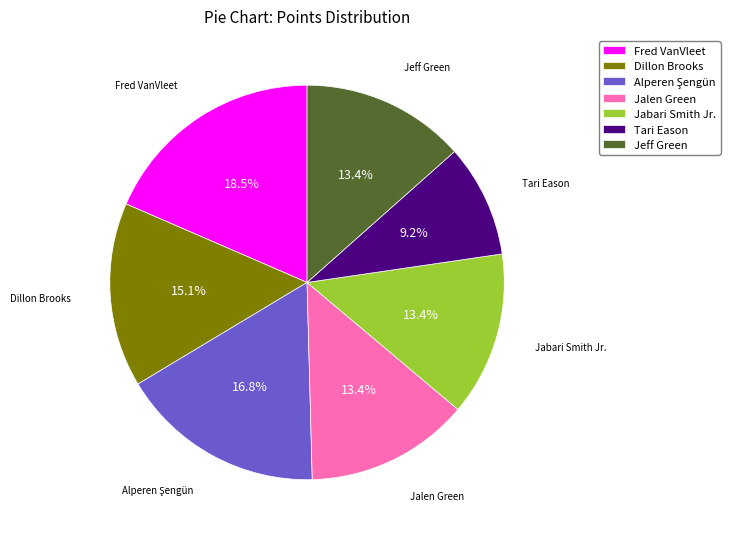

What is the smallest slice in the pie chart?

Tari Eason